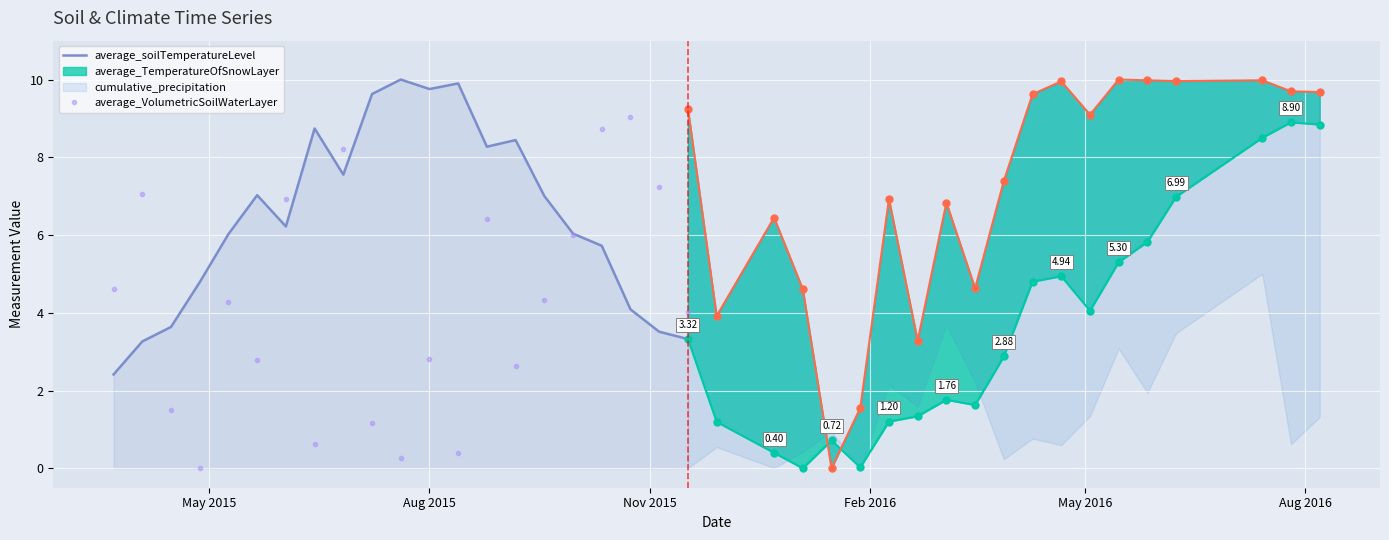

What is the value of the average_VolumetricSoilWaterLayer point at the 6th from the left?

2.8